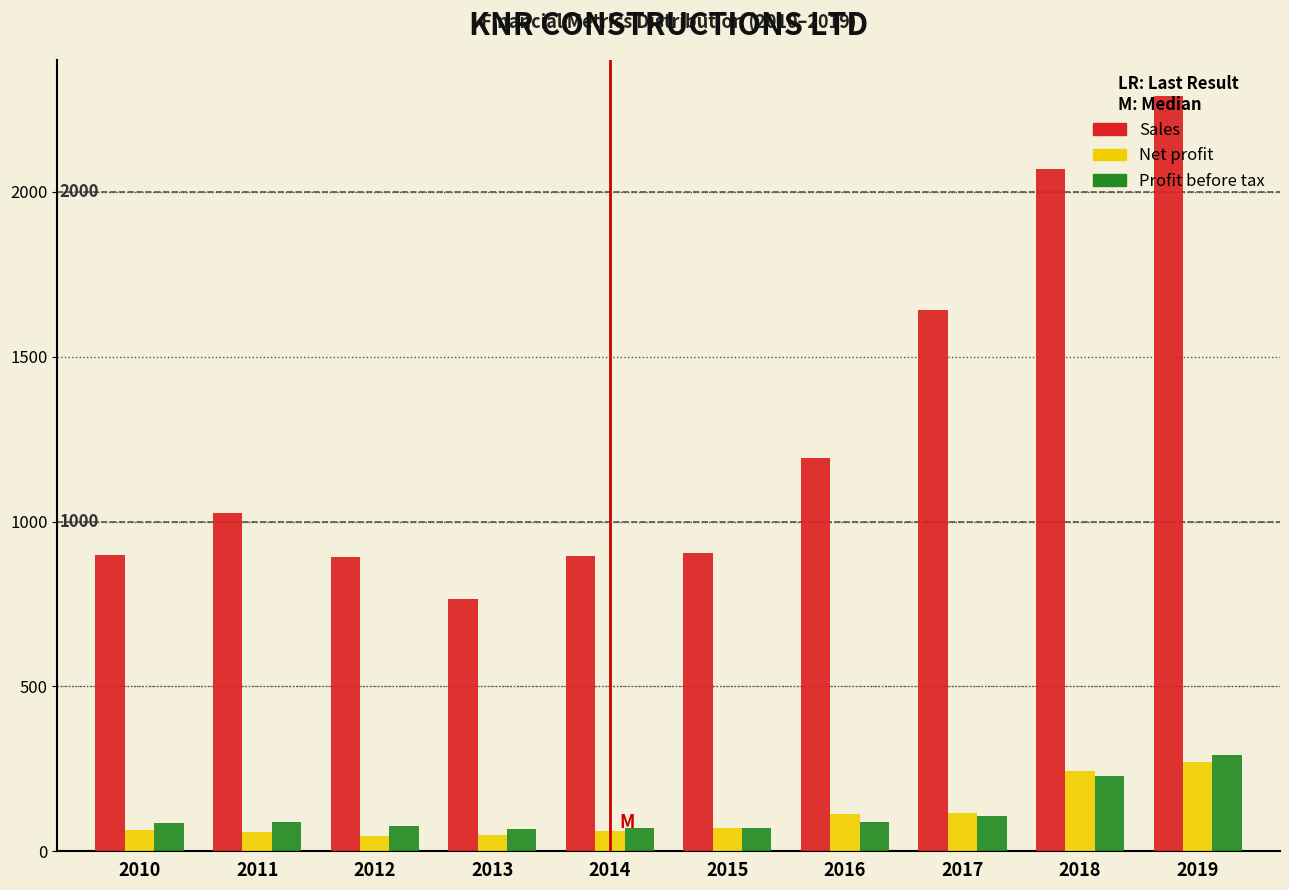

What is the approximate value of Profit before tax at 2013?

67.1